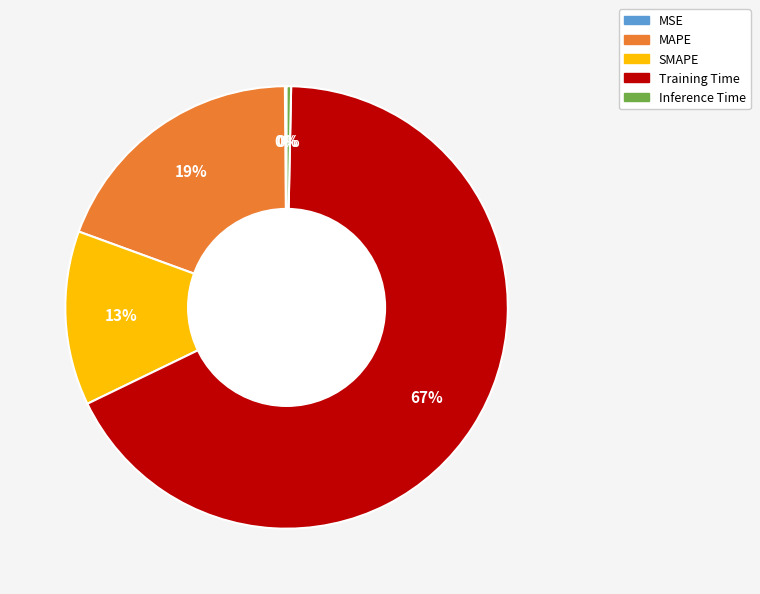

To the nearest percent, what is the average slice percentage?

20%